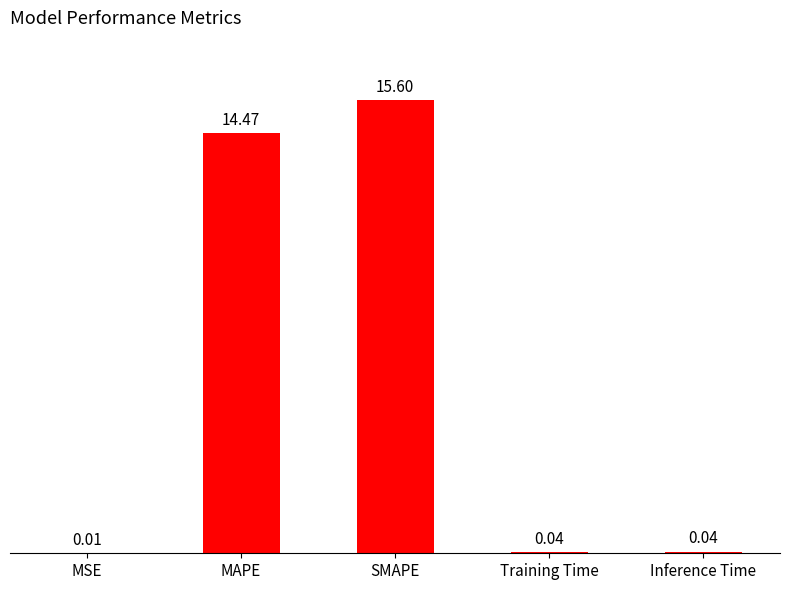

At which category does the chart reach its peak across all series?

SMAPE